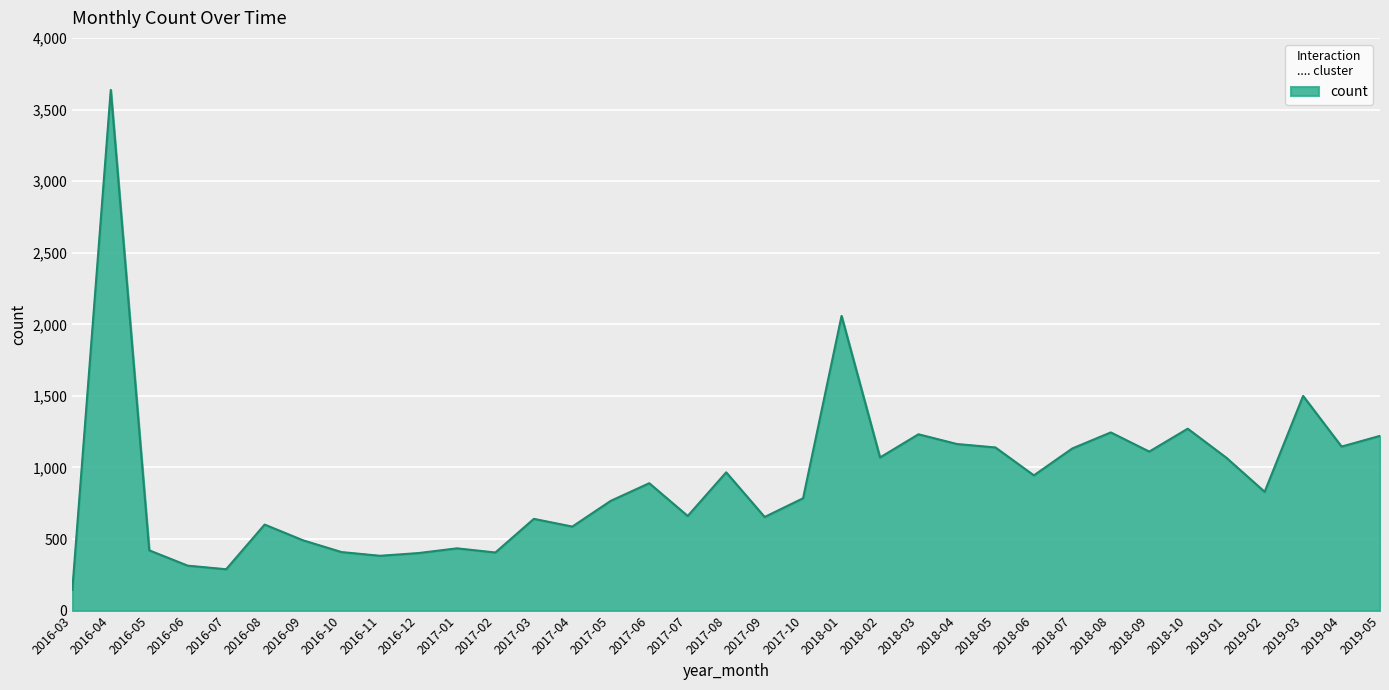

What is the smallest value displayed?

144